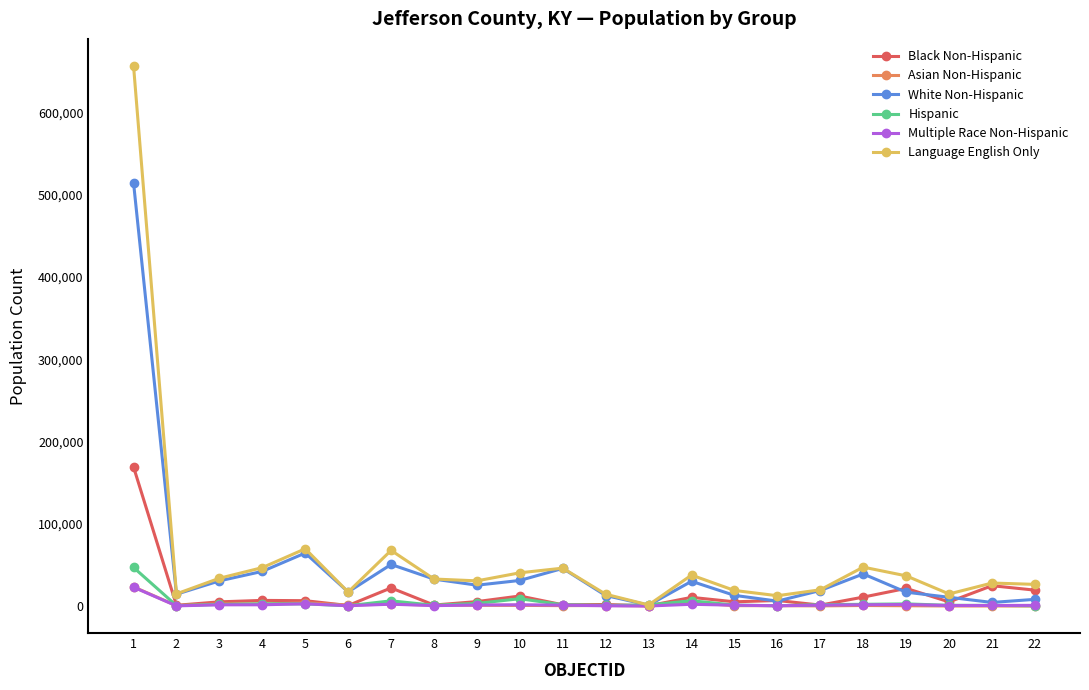

What is the difference between the Multiple Race Non-Hispanic values at 11 and 8?

589